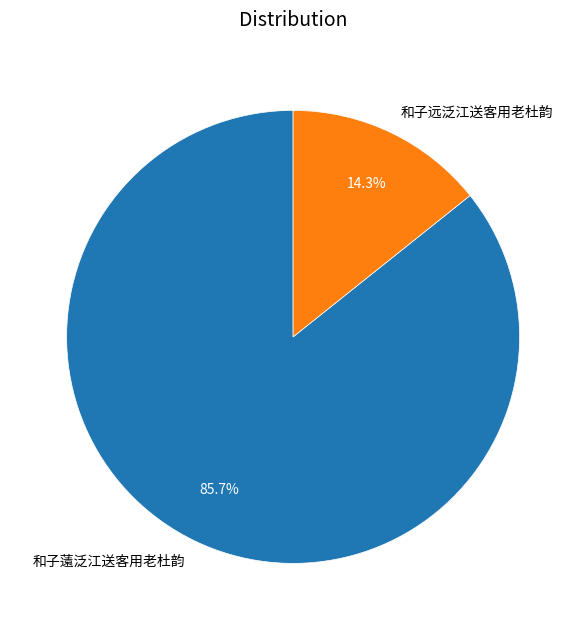

Which slice represents more than half of the pie?

和子薳泛江送客用老杜韵